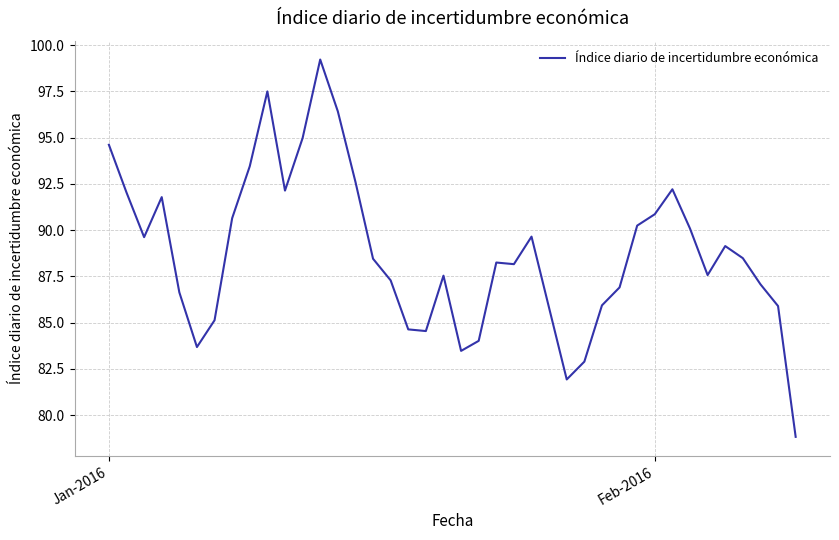

Count the number of categories in the chart.

40